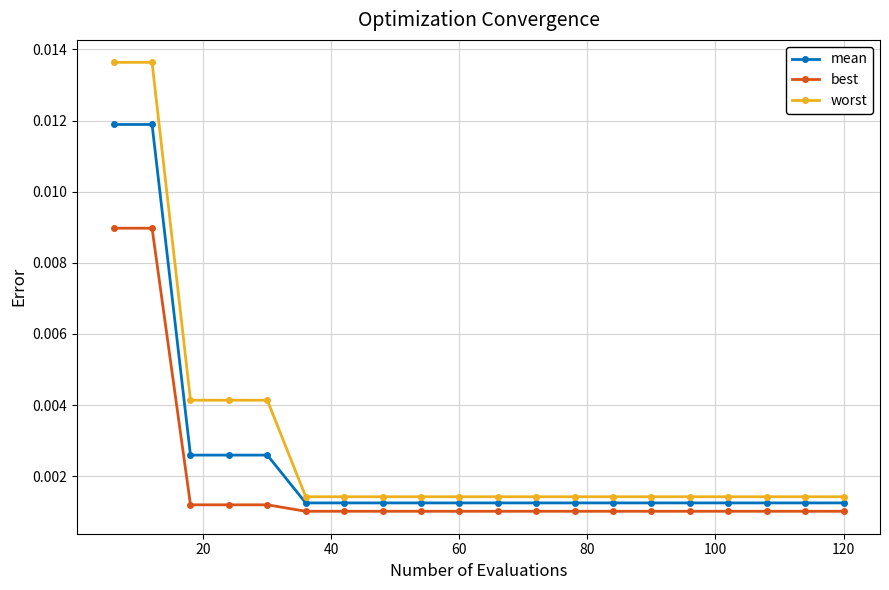

True or false: mean and worst intersect in this chart.

False